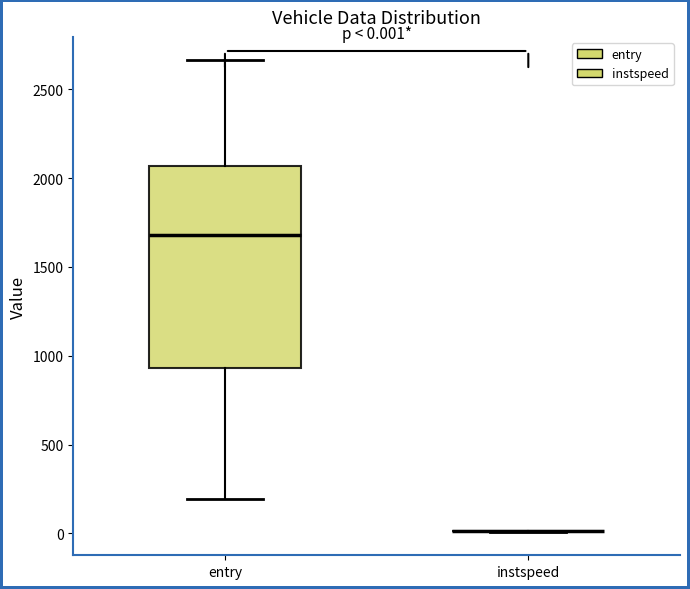

Which box is the tallest, from its lower edge to its upper edge?

entry